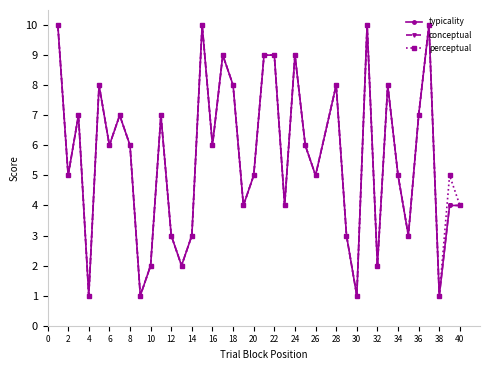

Is this an area chart (filled region under the line)?

No